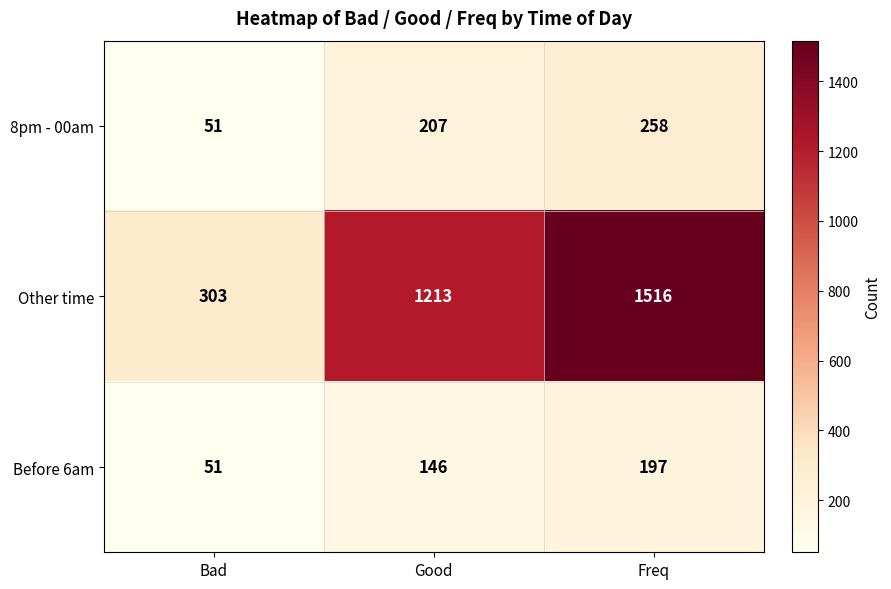

Count the 8pm - 00am values in the range 51 to 258.

3